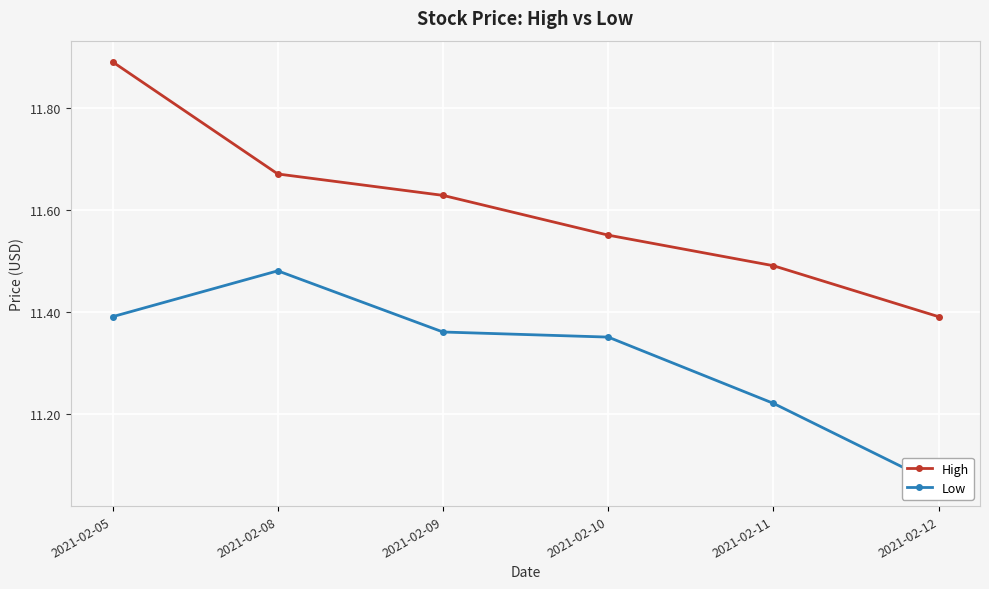

What is the difference between the maximum and minimum values in the High series?

0.5